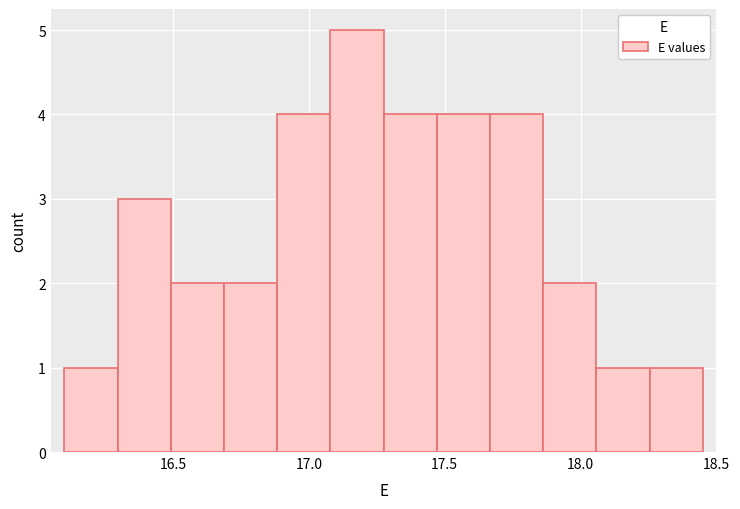

Read against the x-axis, roughly where is the centre of the tallest bar?

17.20